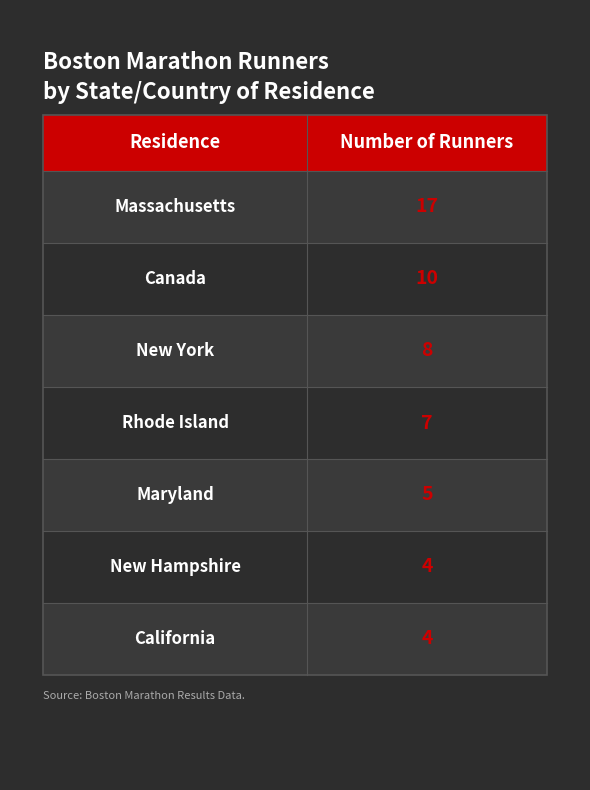

Reading left to right, extract all data points from this chart.

Massachusetts=17	Canada=10	New York=8	Rhode Island=7	Maryland=5	New Hampshire=4	California=4